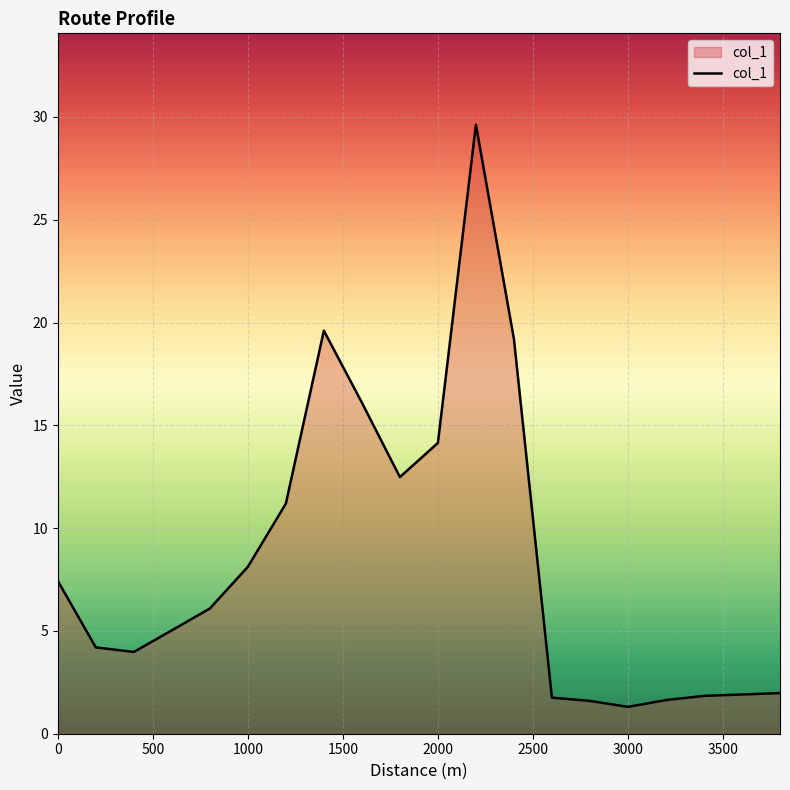

How many lines are shown in the chart?

1